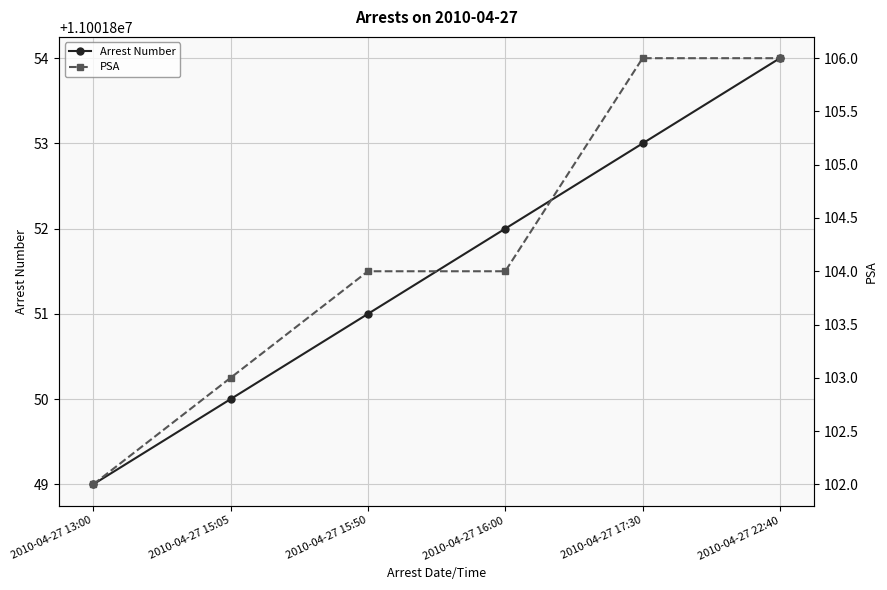

Reading left to right, extract all data points from this chart.

Arrest Number: 2010-04-27 13:00=11001849	2010-04-27 15:05=11001850	2010-04-27 15:50=11001851	2010-04-27 16:00=11001852	2010-04-27 17:30=11001853	2010-04-27 22:40=11001854
PSA: 2010-04-27 13:00=102	2010-04-27 15:05=103	2010-04-27 15:50=104	2010-04-27 16:00=104	2010-04-27 17:30=106	2010-04-27 22:40=106